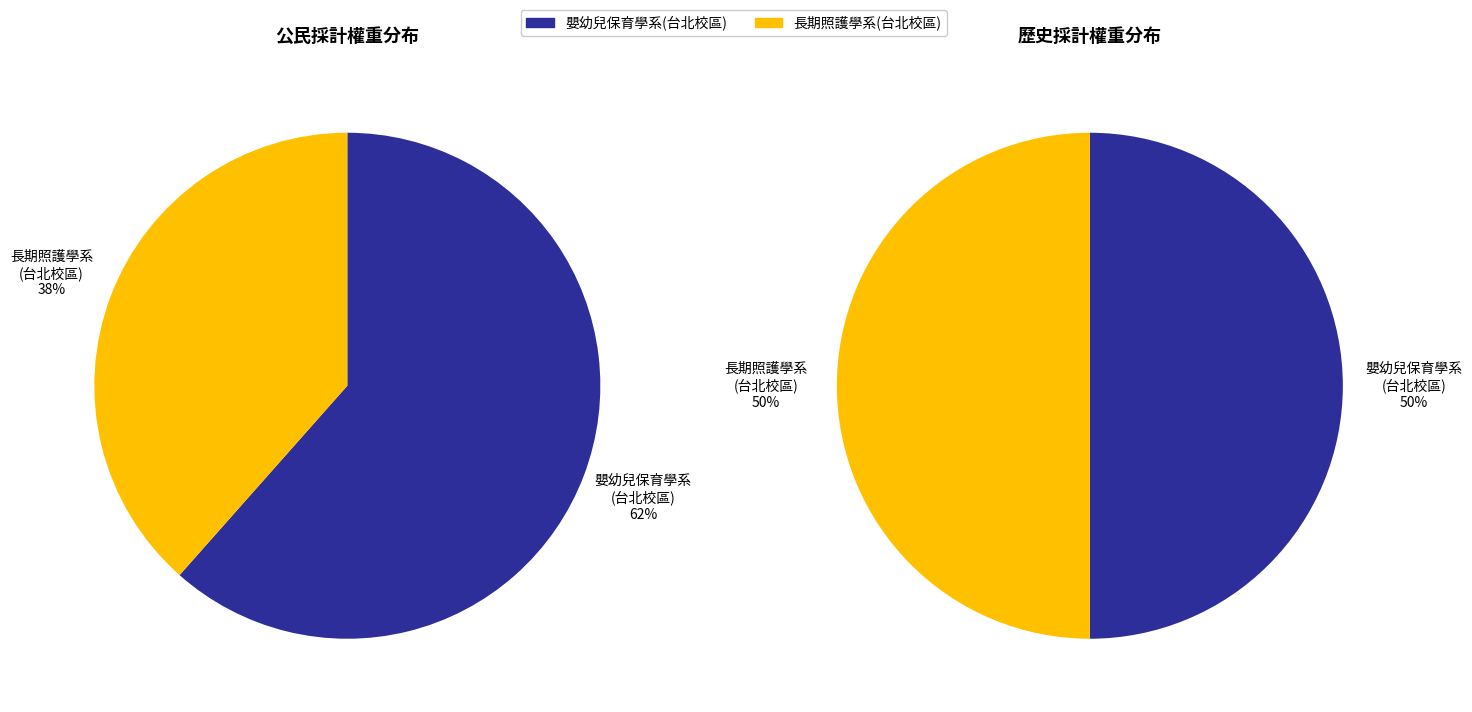

Is 長期照護學系(台北校區) the majority of the pie?

No